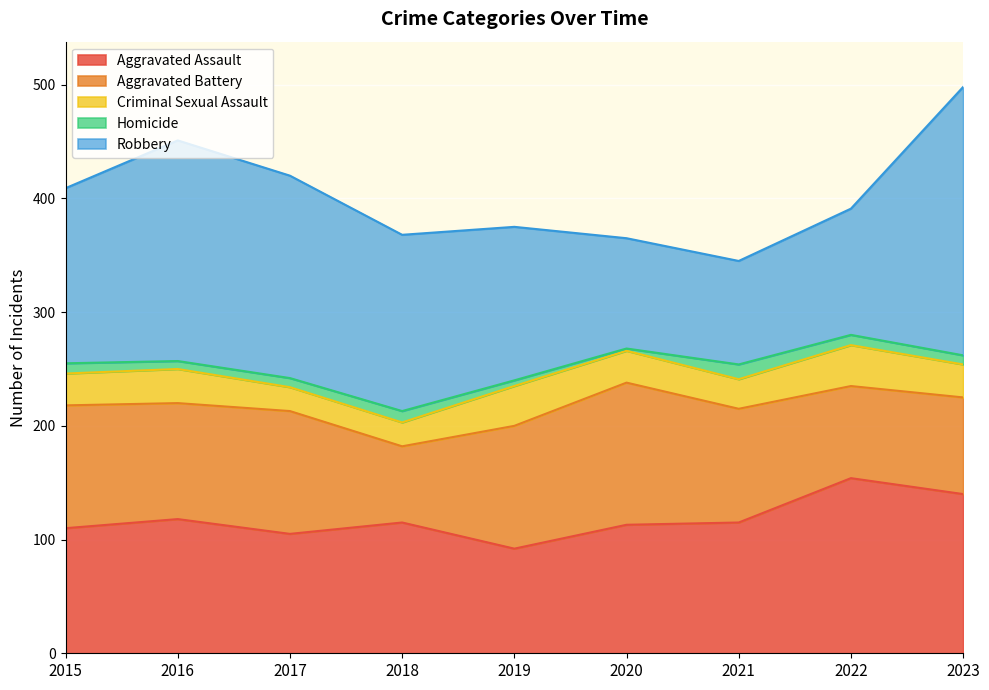

What is the approximate value of Criminal Sexual Assault at 2020, to the nearest 5?

30